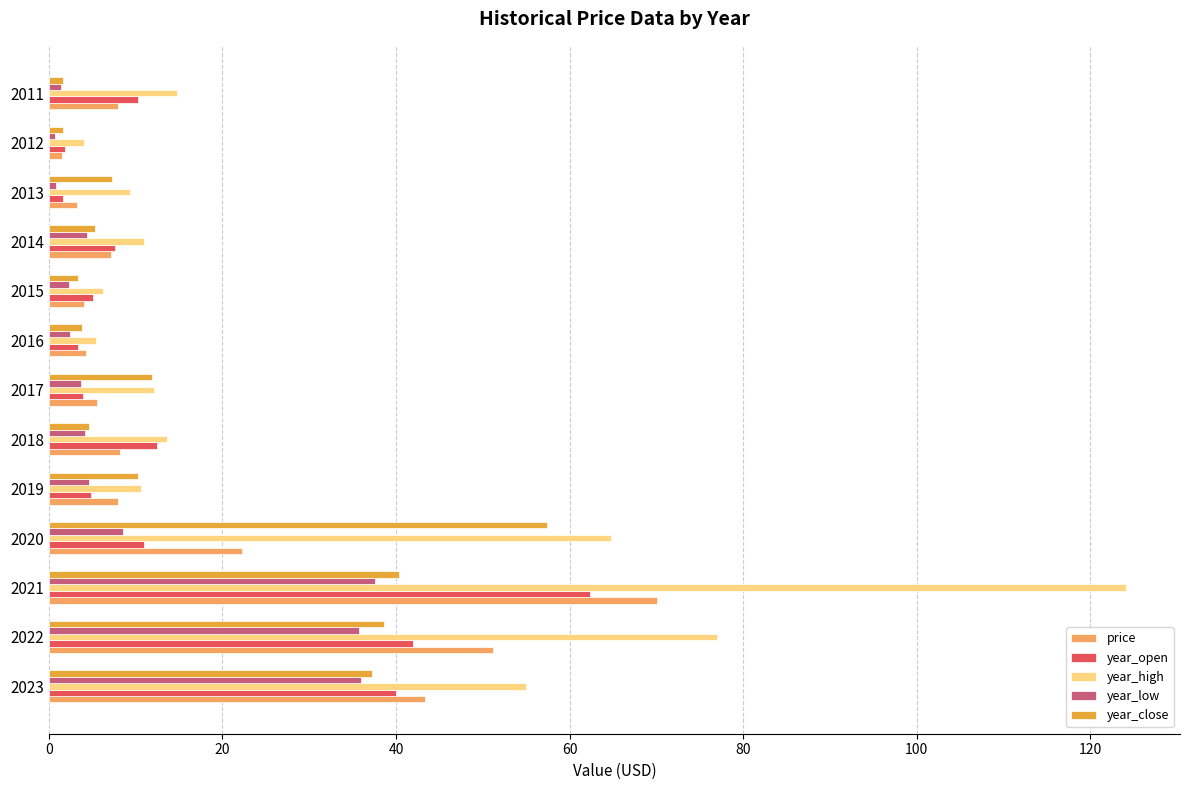

Which category has the highest value in the year_close series?

2020